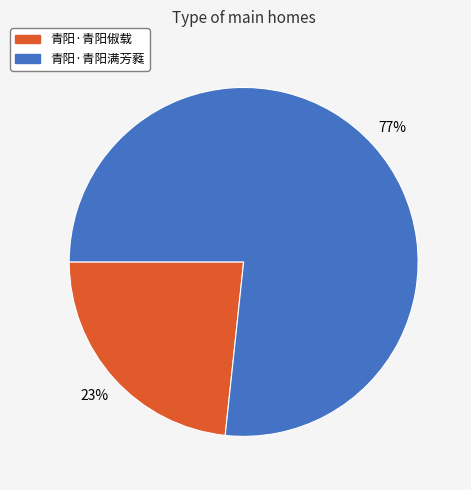

Do 青阳·青阳满芳蕤 and 青阳·青阳俶载 together represent more than half of the pie?

Yes